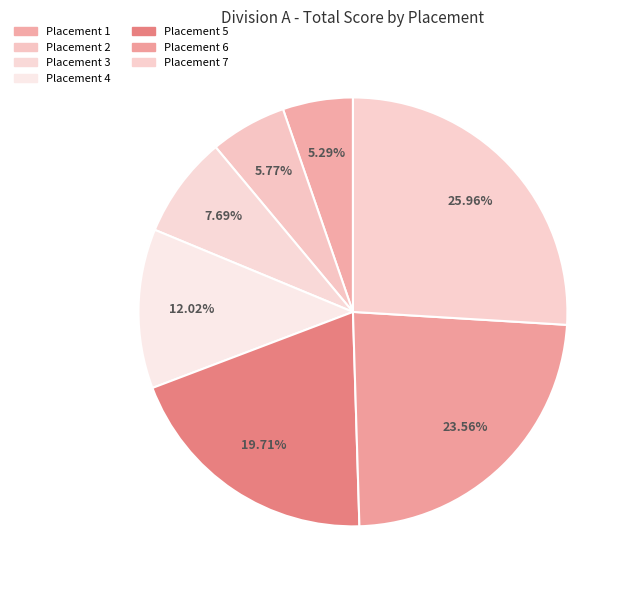

How many segments does this pie chart have?

7